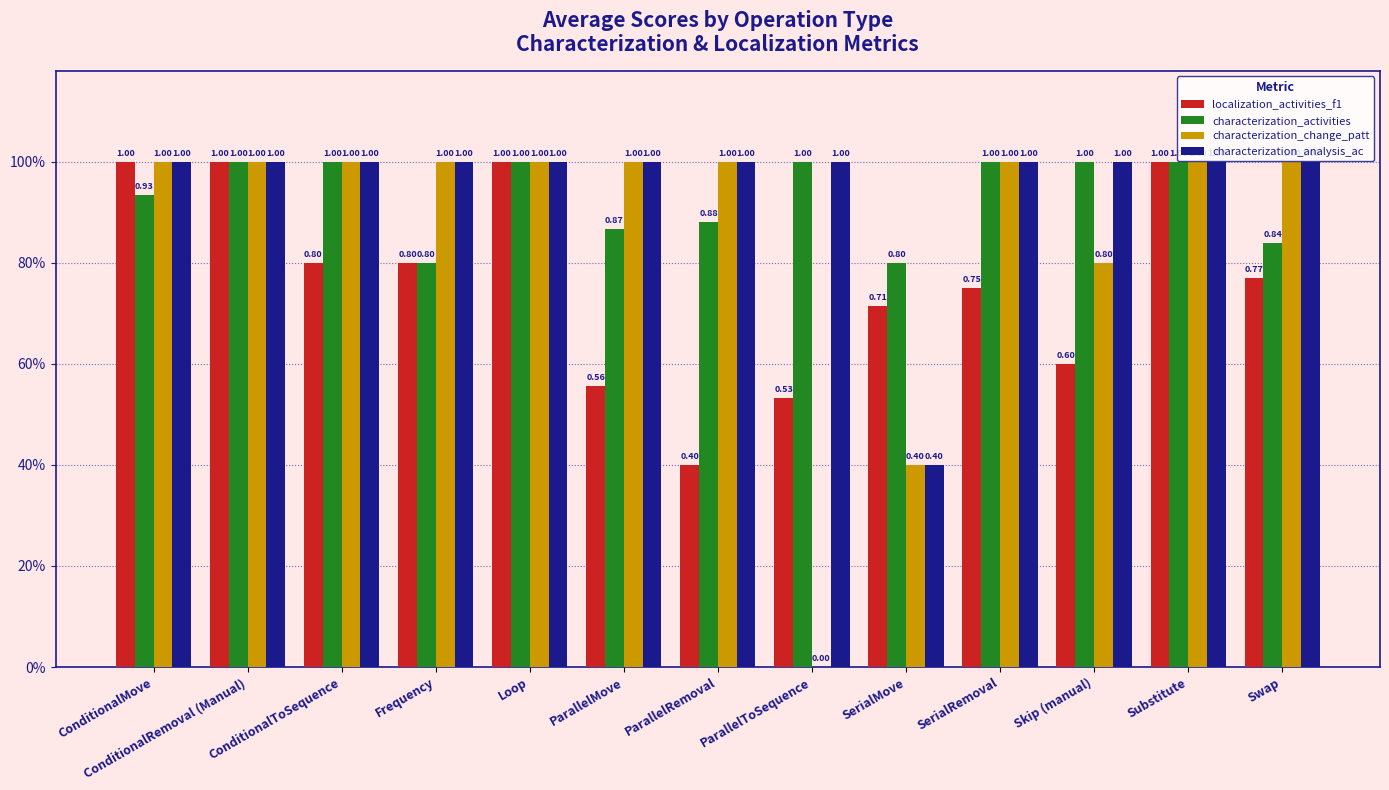

What is the total value across all series at ConditionalToSequence?

3.8